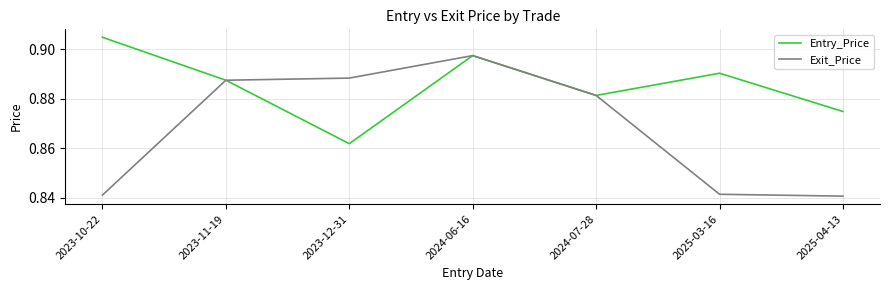

Rank the series by their average value, from lowest to highest.

Exit_Price, Entry_Price